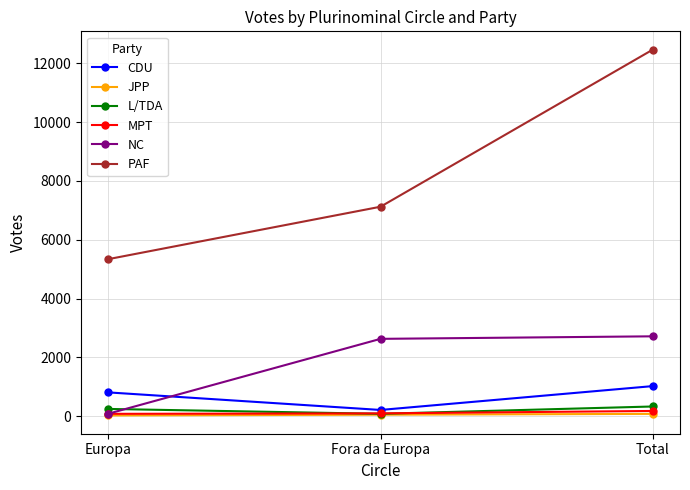

What is the minimum value shown in the chart?

28